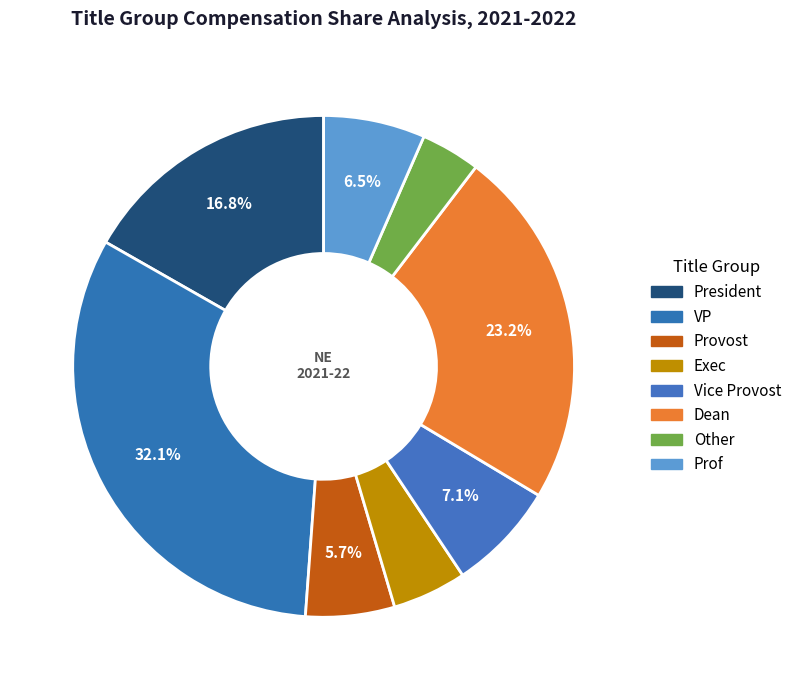

To the nearest percent, what is the average slice percentage?

12%